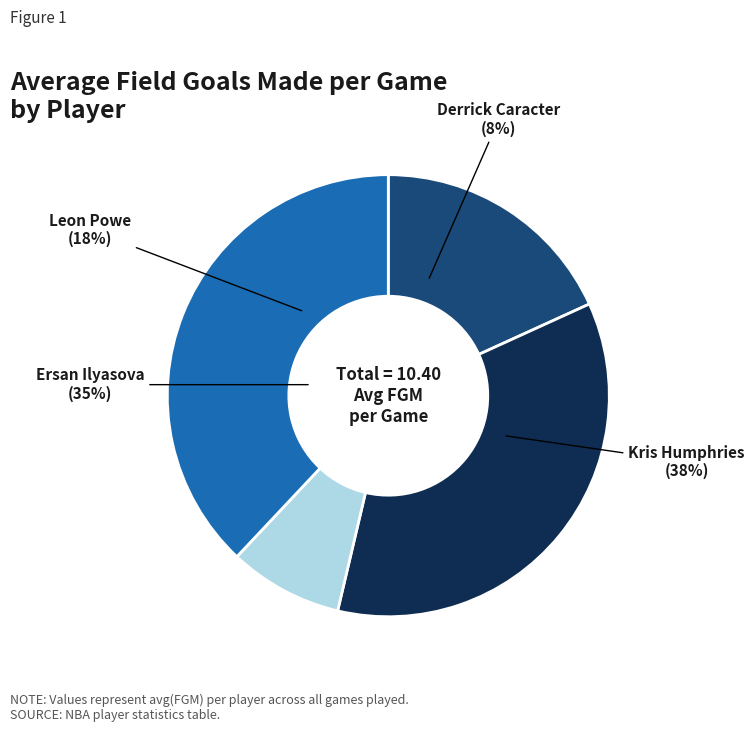

What is the change in value from Leon Powe to Derrick Caracter?

-1.0